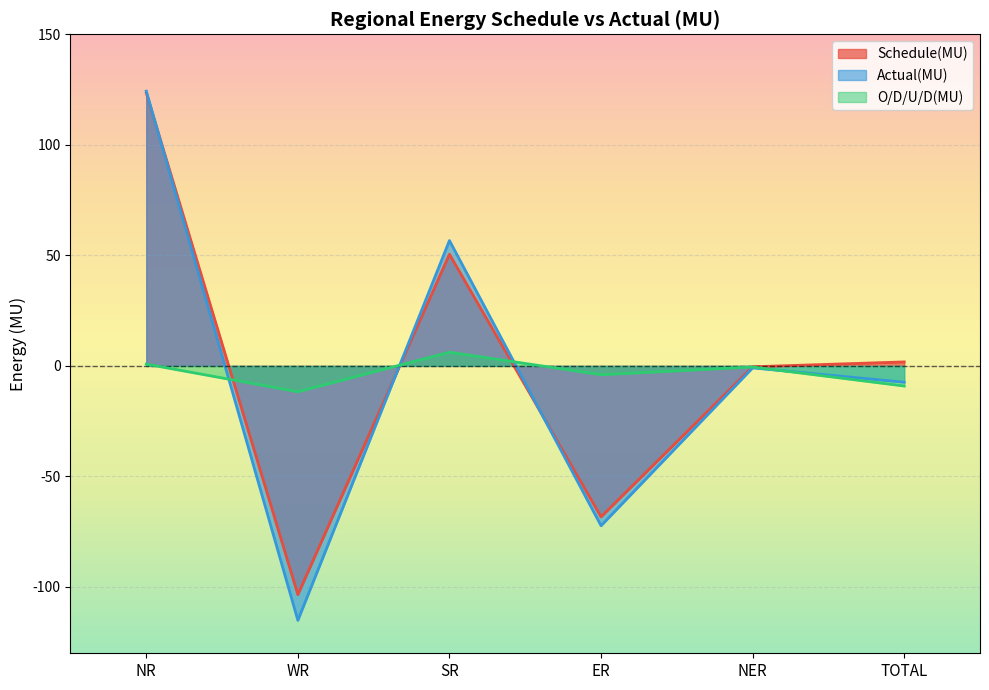

True or false: Actual(MU) has more than 2 points higher than both neighbors.

False